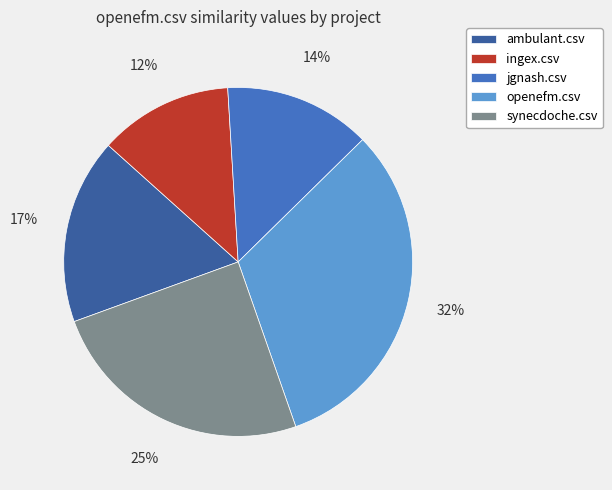

Is the sum of jgnash.csv and ambulant.csv greater than half?

No